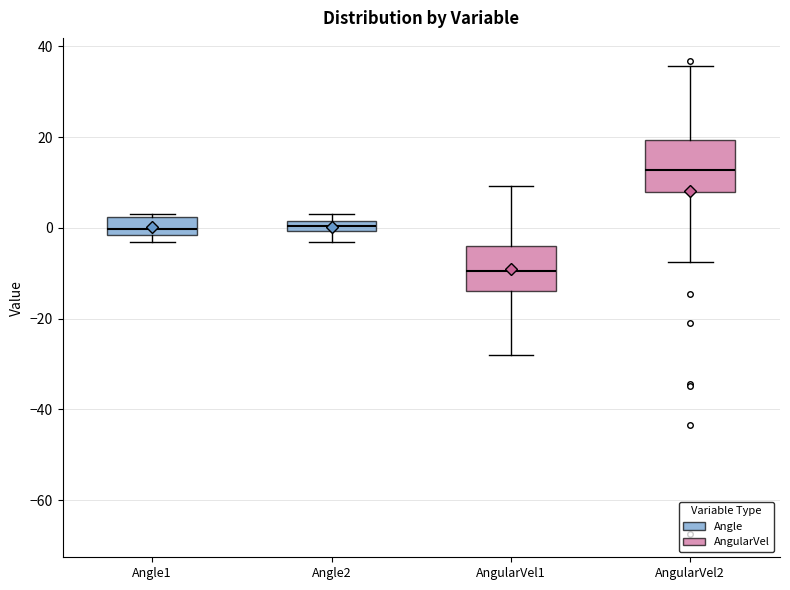

Which box has the lowest median line?

AngularVel1